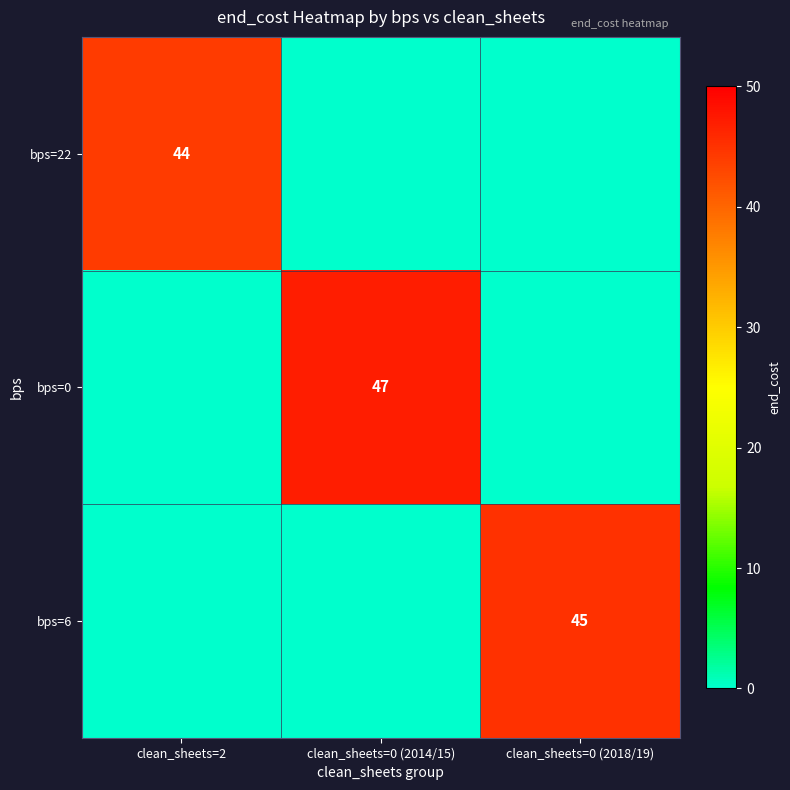

Is it true that bps=22 equals 44 at clean_sheets=2?

True